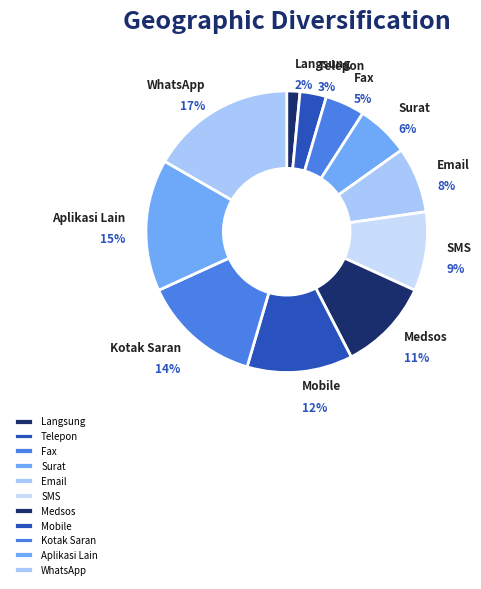

Rank the categories by value from lowest to highest.

Langsung, Telepon, Fax, Surat, Email, SMS, Medsos, Mobile, Kotak Saran, Aplikasi Lain, WhatsApp